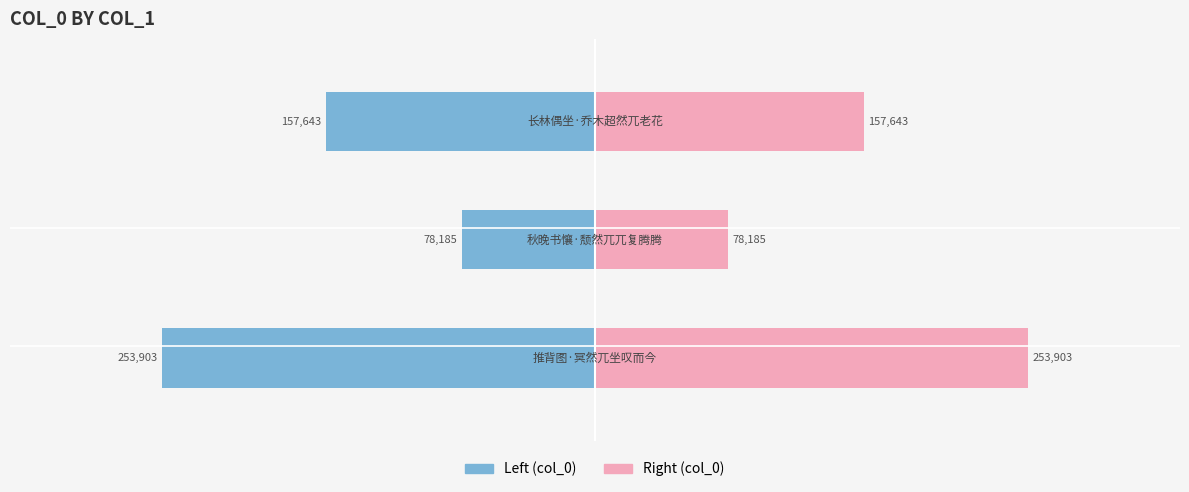

Which series has the largest total across all categories?

col_0 (right)